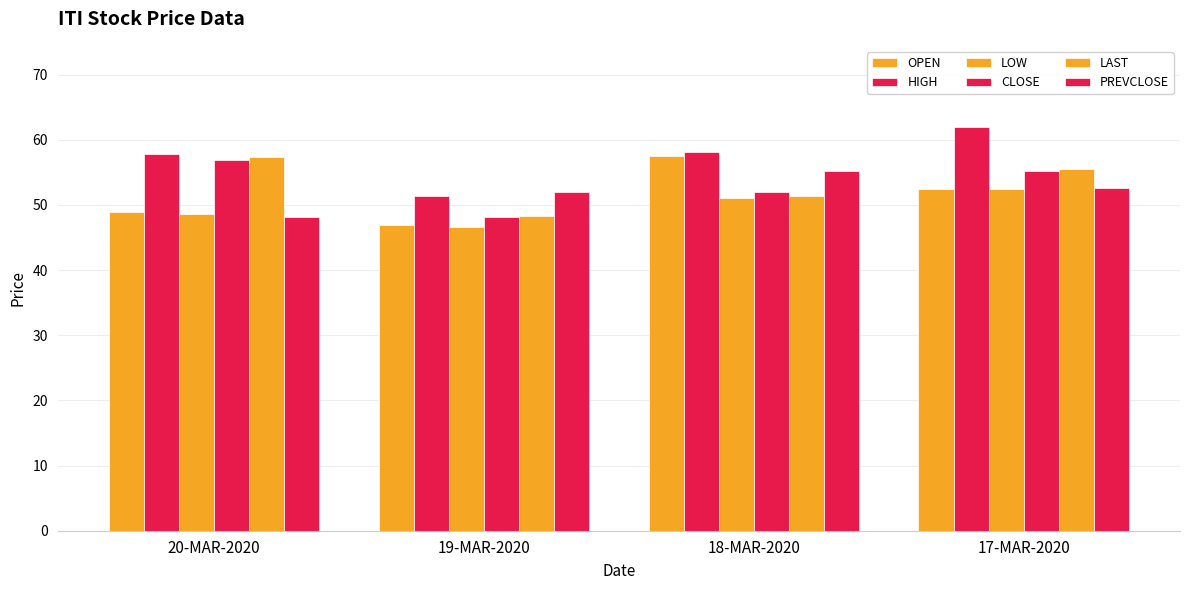

Are the bars horizontal?

No